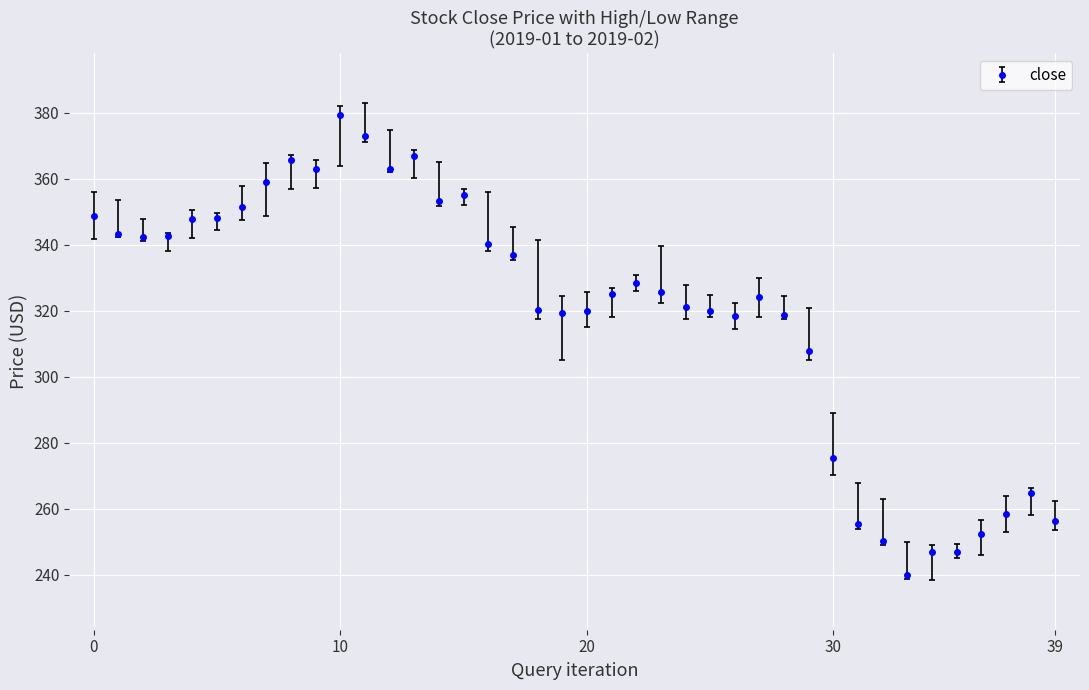

What is the minimum value shown in the chart?

239.9